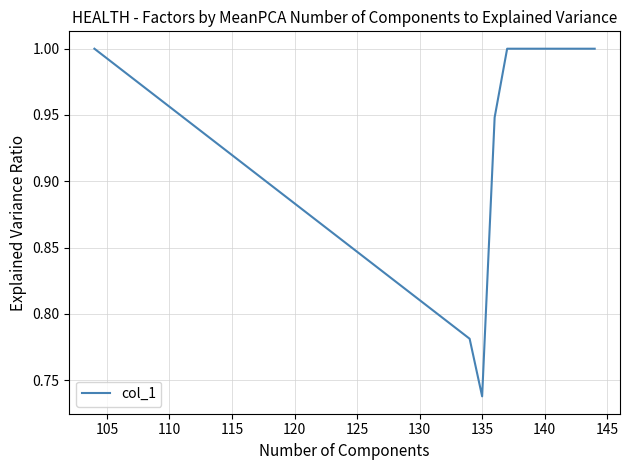

How many values are between 1 and 2?

9